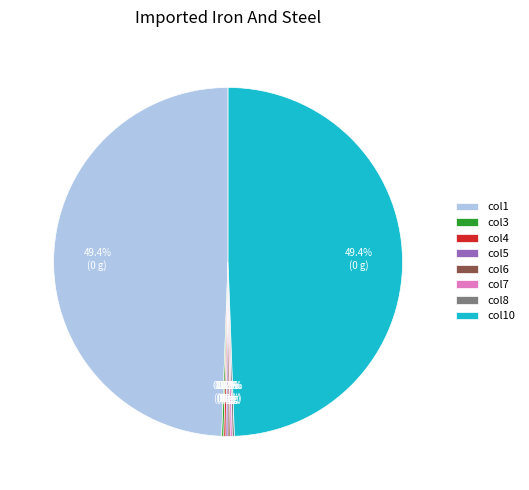

Is there any slice that represents more than half of the pie?

No